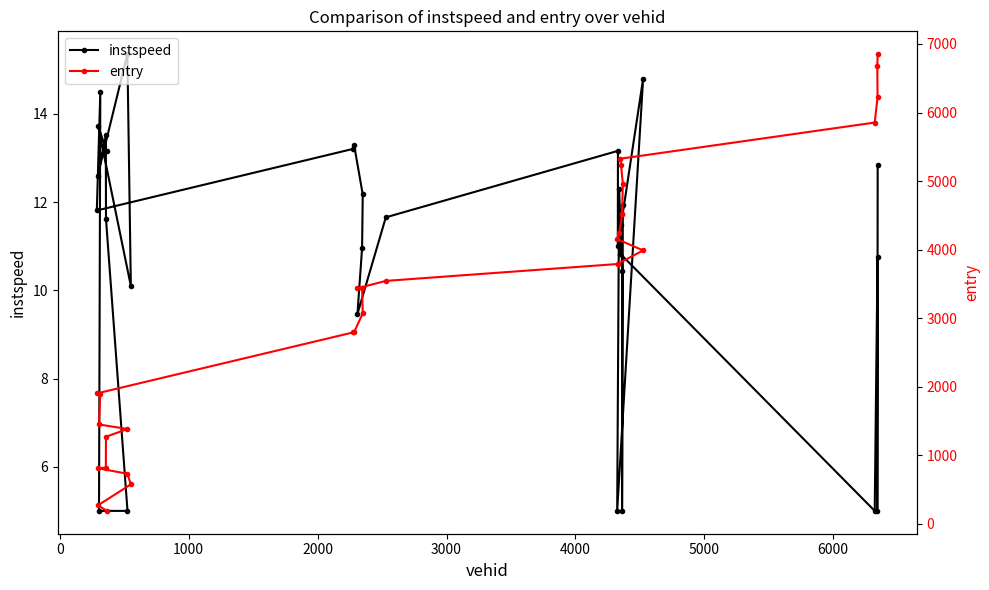

In instspeed, how many points are lower than both neighbors (excluding endpoints)?

9